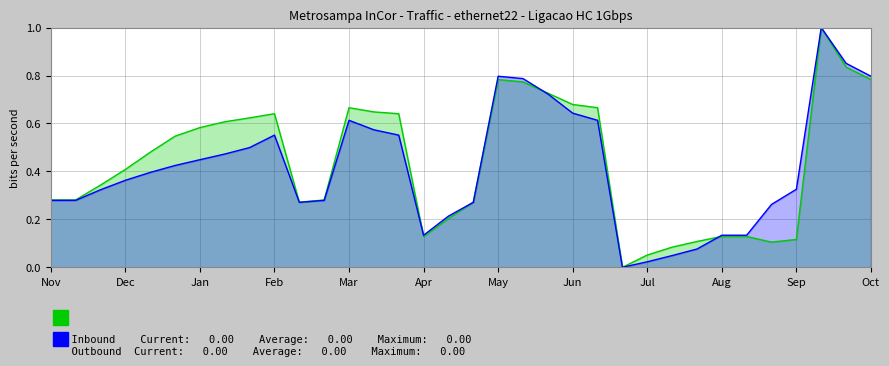

How many interior local peaks does the Outbound series have?

4